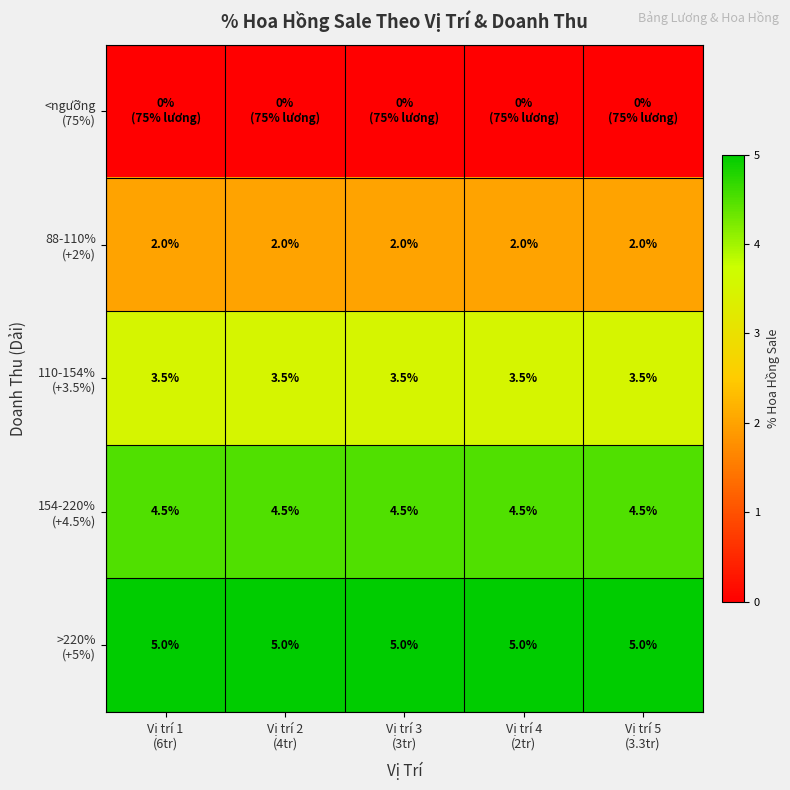

At Vị trí 3 (3tr), list the series in order from smallest to largest.

<ngưỡng (75%), 88-110% (+2%), 110-154% (+3.5%), 154-220% (+4.5%), >220% (+5%)